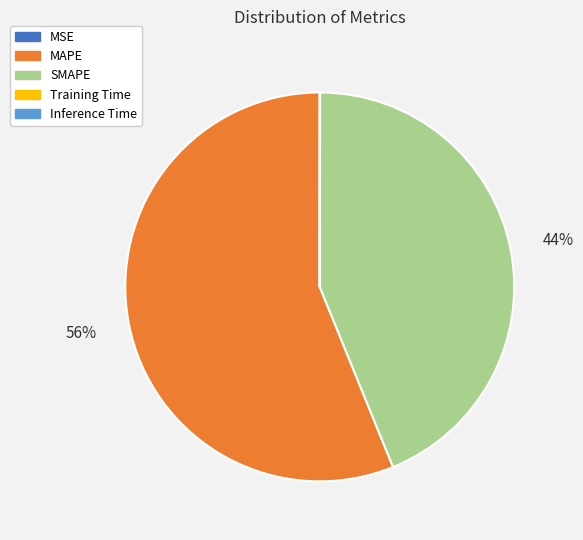

Which category has the biggest portion of the pie?

MAPE